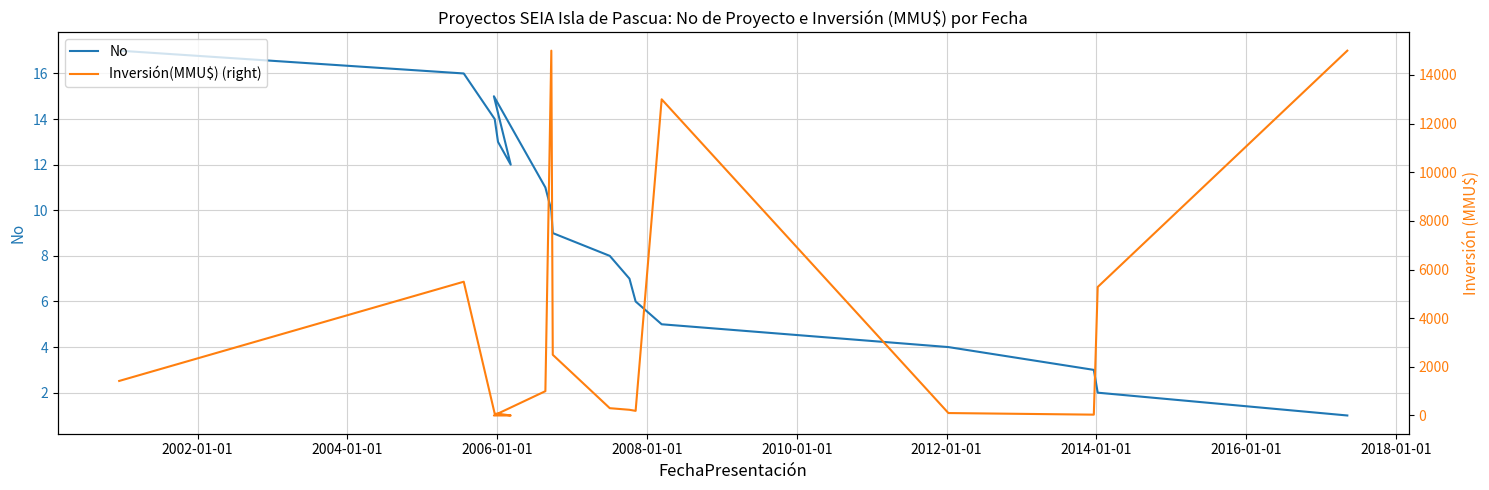

Is it true that No equals 8 at 11?

False